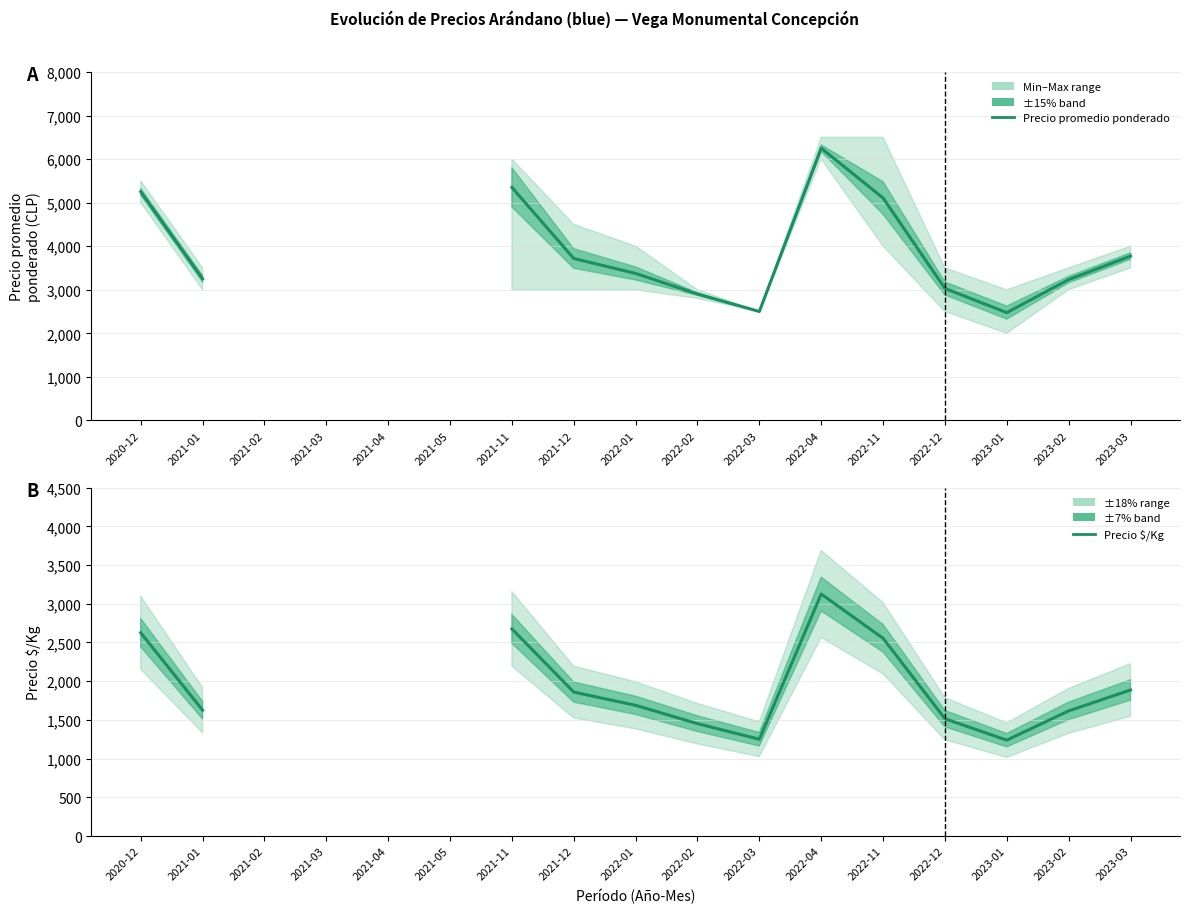

What is the value of the Precio $/Kg point at the 13th from the left?

2554.0